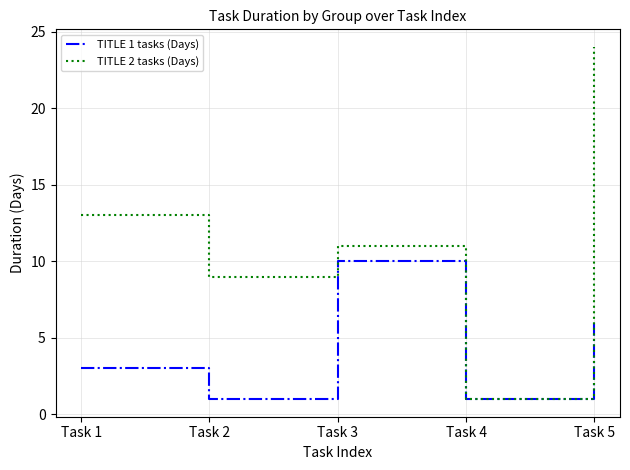

The TITLE 1 tasks (Days) series shows 10 at Task 3. True or false?

True